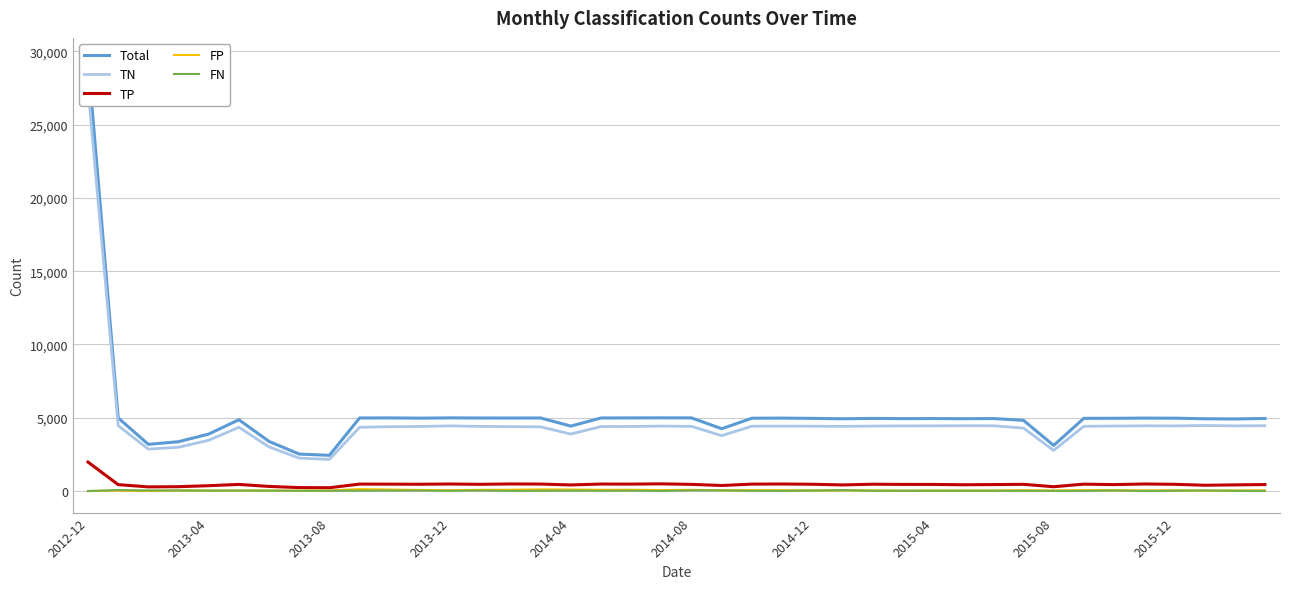

Reading left to right, list all the values displayed in this chart.

Total: 29448	4991	3185	3365	3886	4865	3384	2520	2436	4984	4989	4972	4991	4983	4981	4983	4430	4985	4989	4994	4989	4250	4969	4975	4957	4931	4954	4939	4946	4934	4946	4824	3111	4959	4963	4975	4970	4931	4917	4950
TN: 27472	4462	2860	2987	3464	4350	3010	2243	2159	4350	4388	4406	4443	4410	4395	4376	3889	4400	4402	4431	4412	3778	4423	4429	4424	4412	4432	4443	4447	4456	4454	4294	2772	4418	4433	4450	4444	4472	4447	4456
TP: 1976	435	282	296	363	450	313	235	224	474	469	463	478	458	483	475	415	476	472	490	454	377	472	478	462	415	465	452	450	427	440	458	293	469	438	480	459	394	419	441
FP: 0	29	5	41	33	33	36	24	35	134	102	71	49	80	91	113	101	88	89	64	81	50	57	53	40	41	40	25	32	34	35	53	33	59	55	37	45	23	36	41
FN: 0	65	38	41	26	32	25	18	18	26	30	32	21	35	12	19	25	21	26	9	42	45	17	15	31	63	17	19	17	17	17	19	13	13	37	8	22	42	15	12